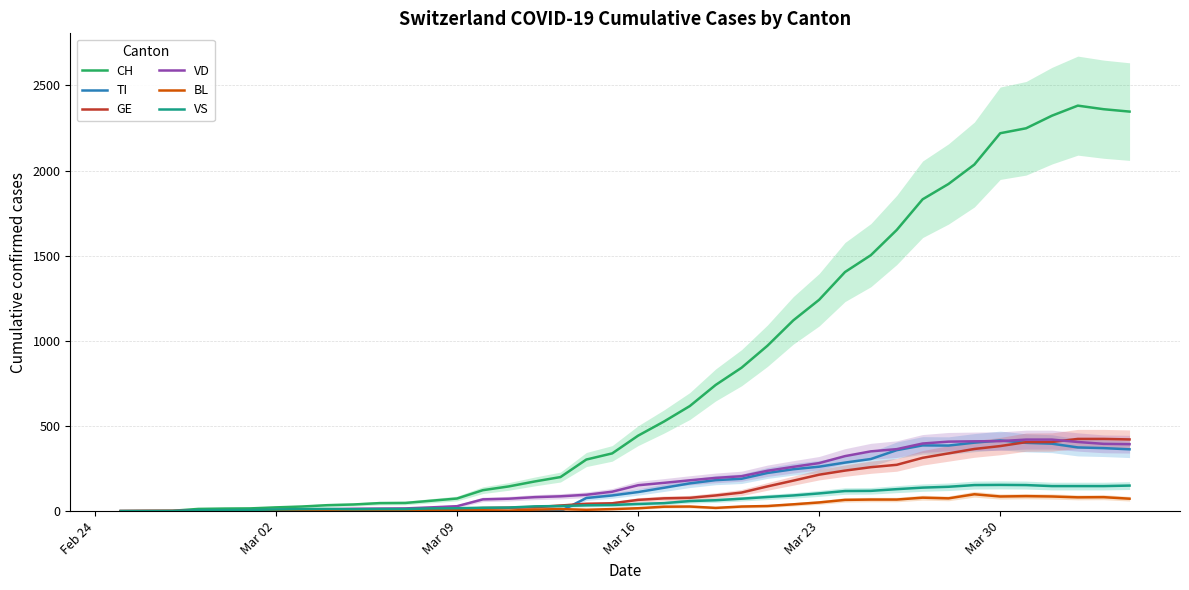

Does the chart have visible grid lines?

Yes